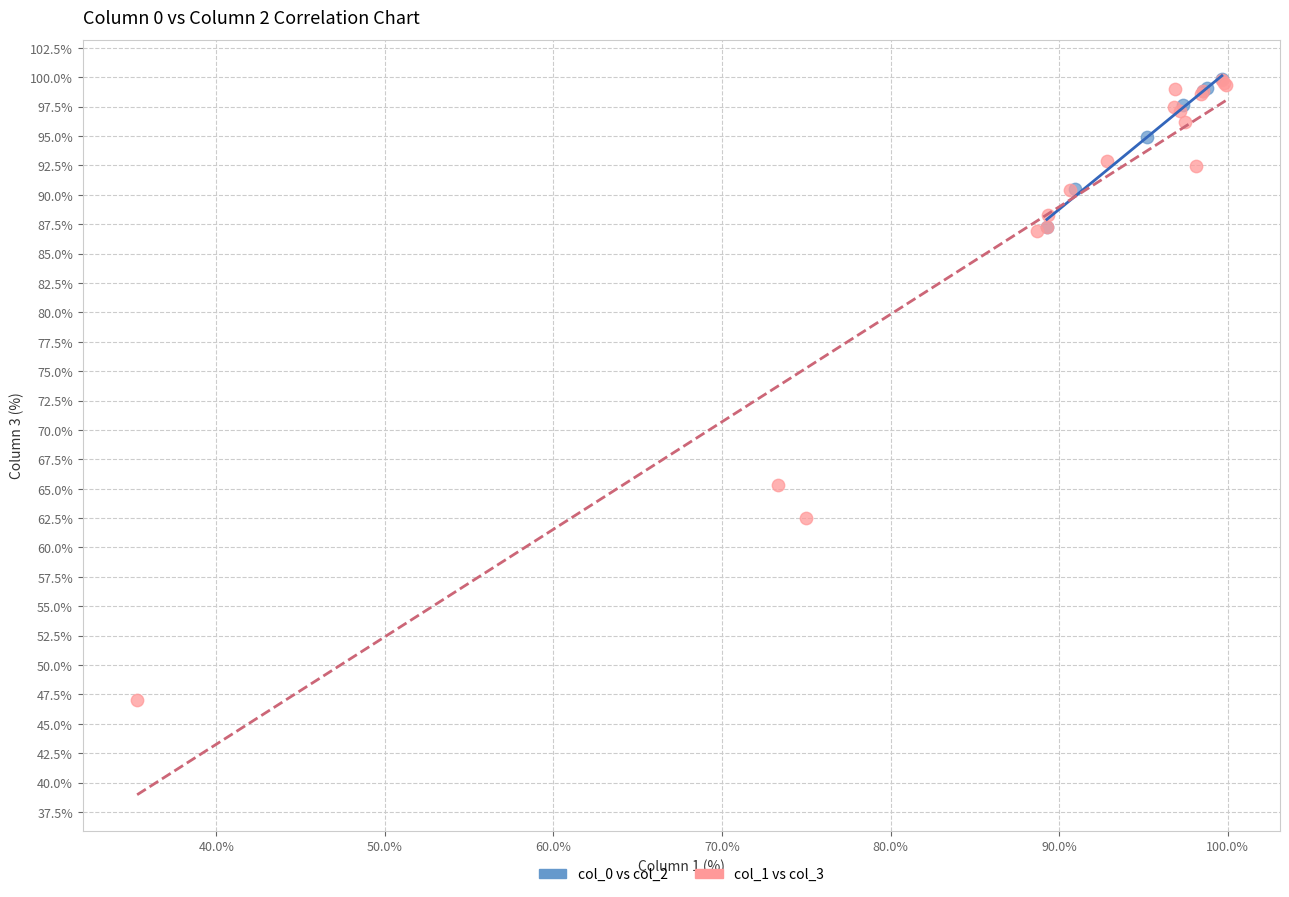

Which series contains the lowest Y value?

col_1 vs col_3